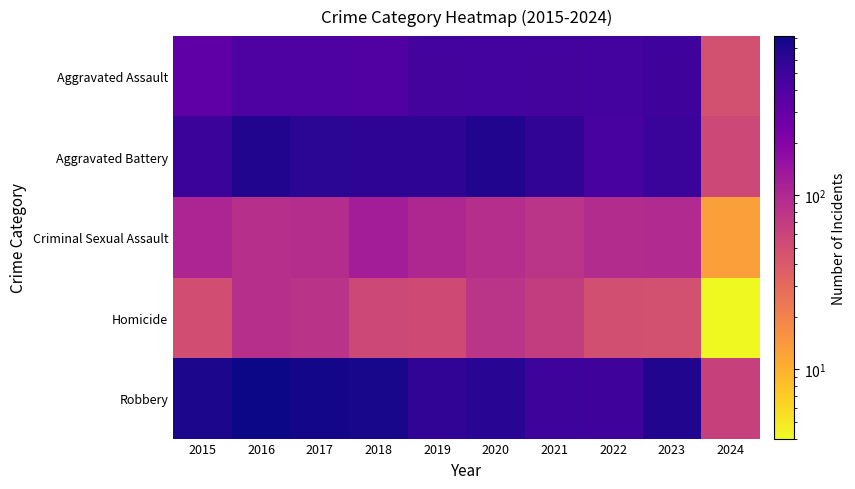

At 2016, list the series in order from largest to smallest.

Robbery, Aggravated Battery, Aggravated Assault, Criminal Sexual Assault, Homicide